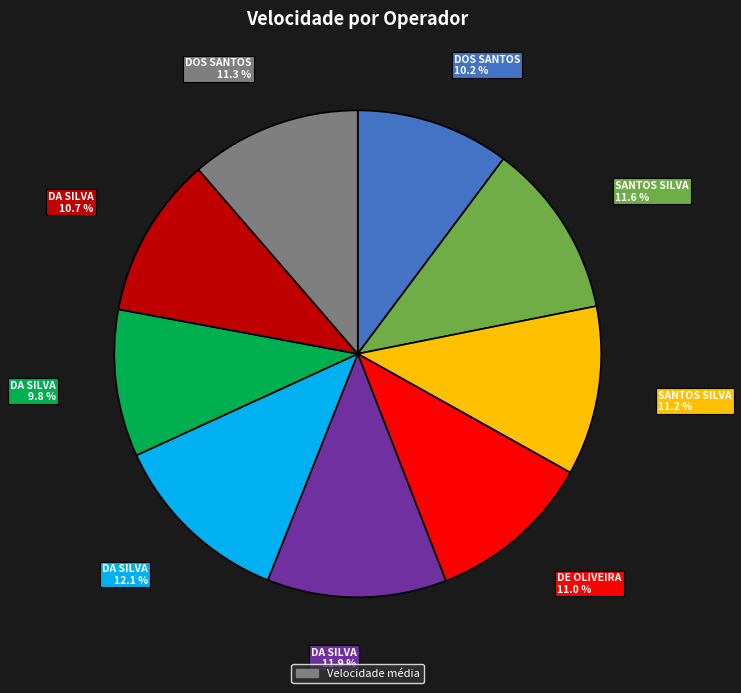

Count the number of slices in the pie.

9